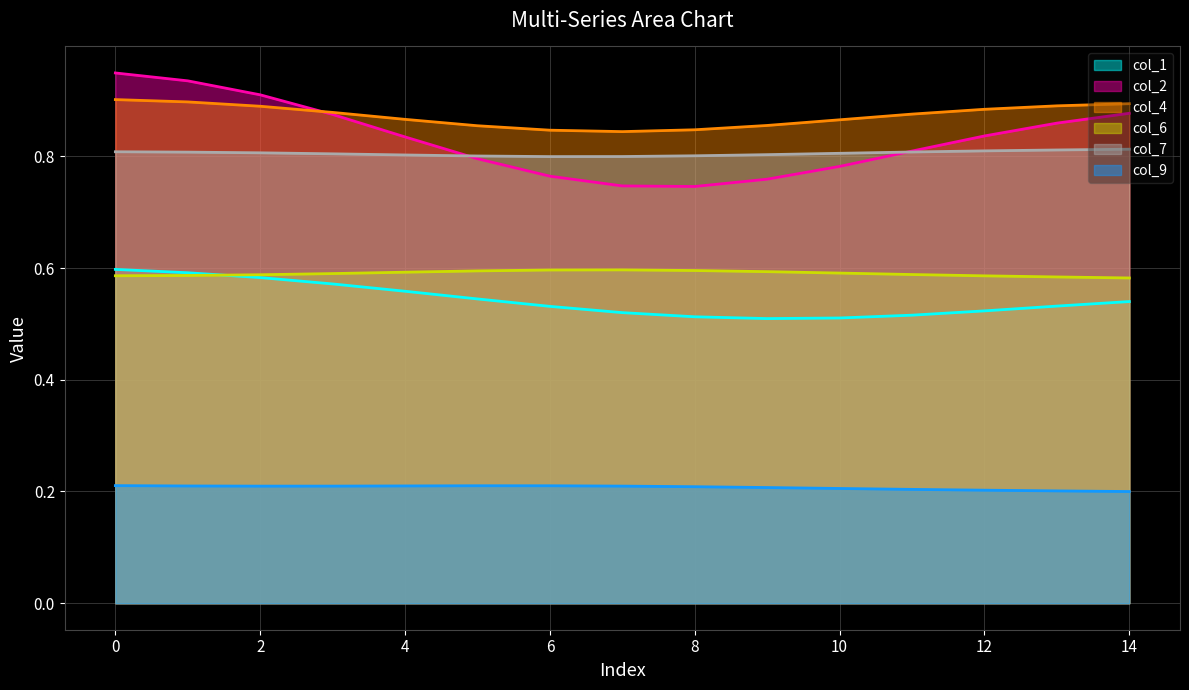

Where do col_6 and col_1 first cross each other?

1 and 2